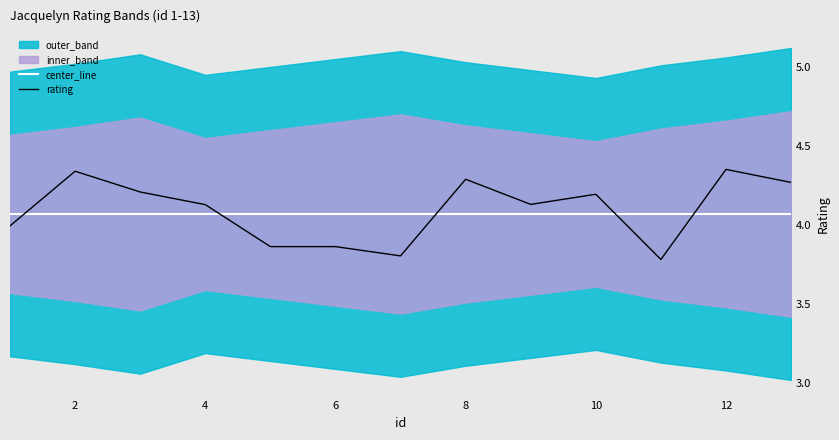

The rating series shows 6.4 at 4. True or false?

False